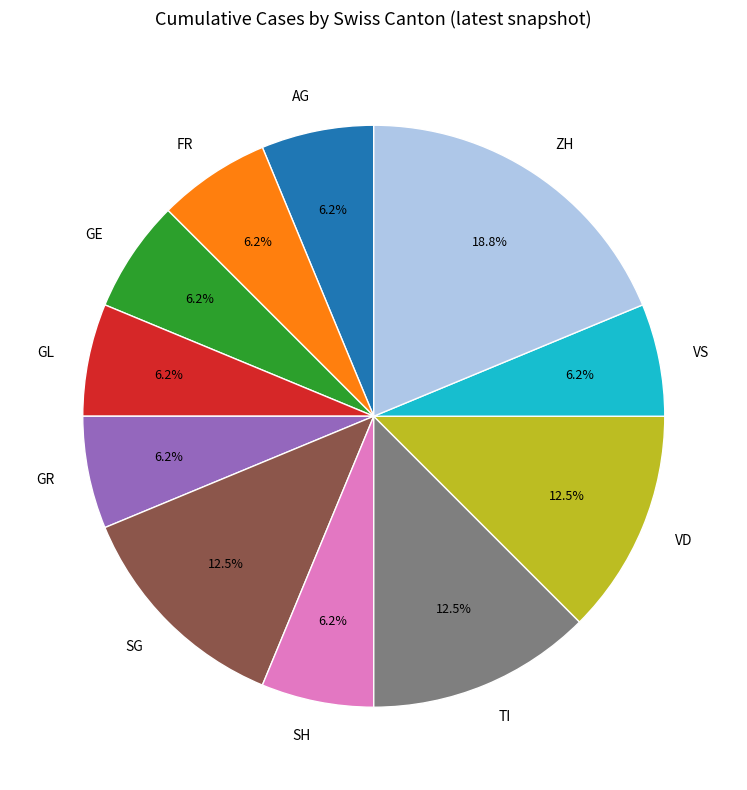

Count the number of slices in the pie.

11